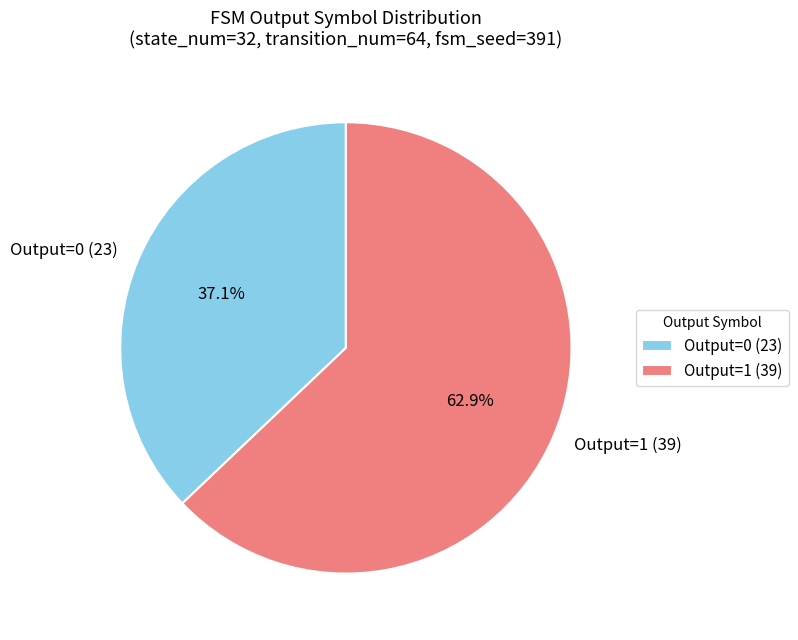

What is the majority slice?

Output=1 (39)